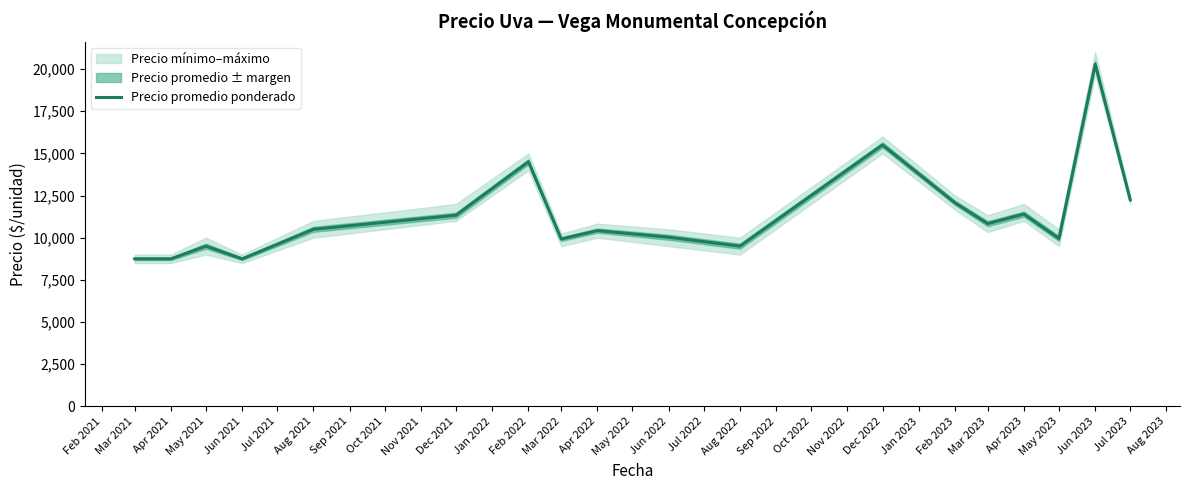

The Precio promedio ponderado series shows 10421.7 at Apr 2022. True or false?

True